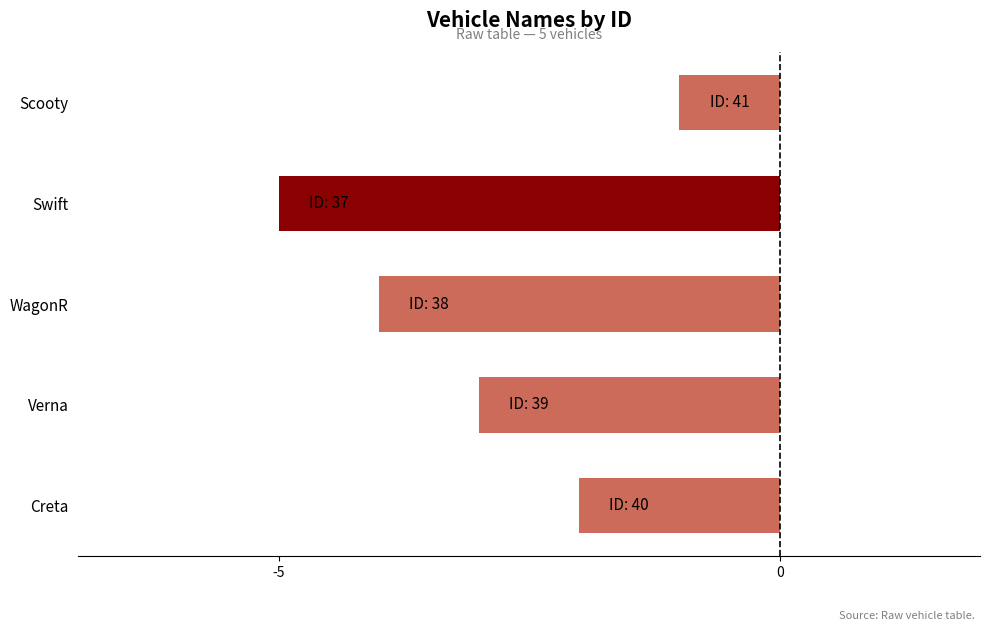

What is the maximum value shown in the chart?

-1